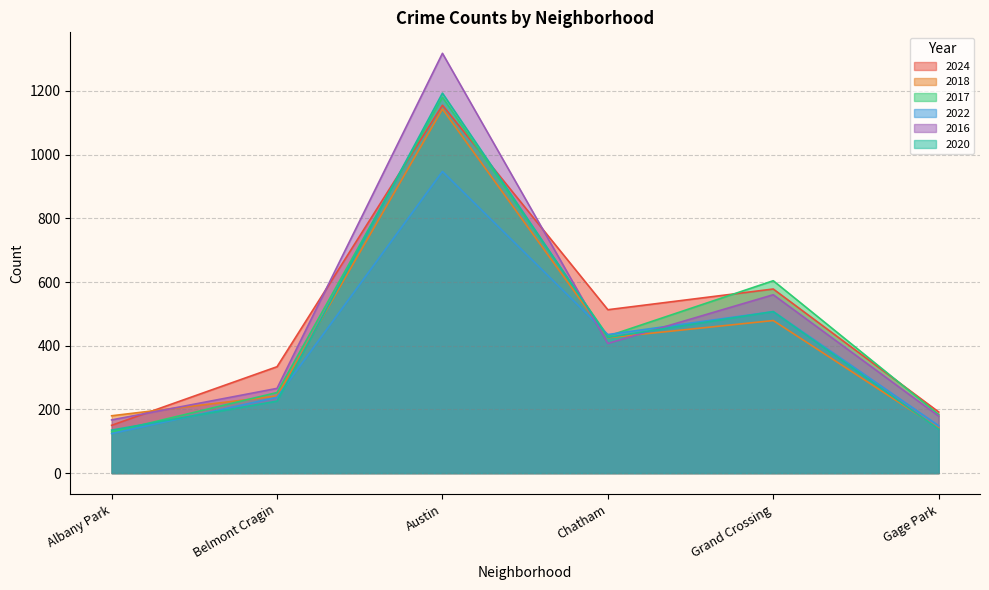

After their last crossing, which series has the higher values: 2020 or 2022?

2022